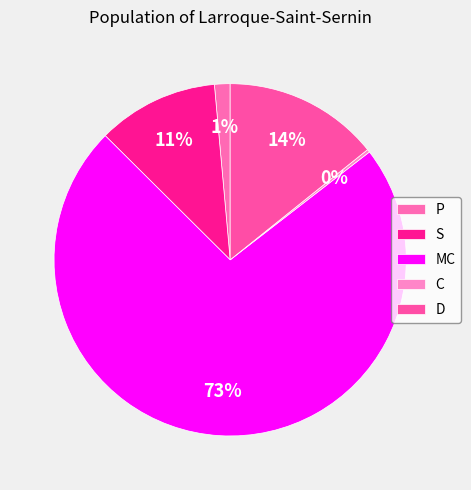

Which slice is the smallest?

C